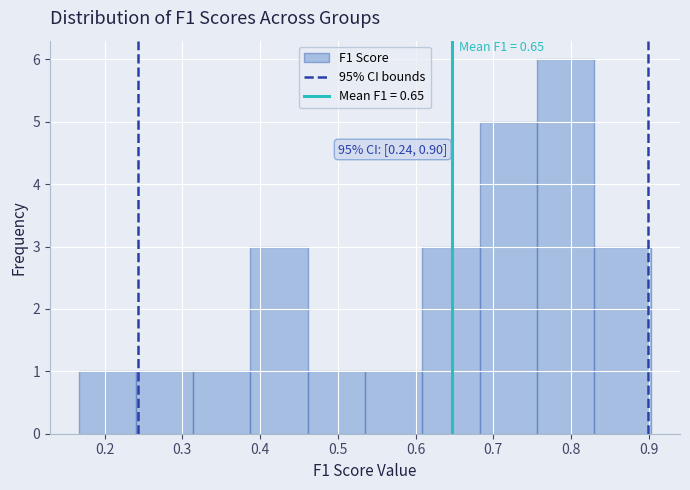

Over which range of the x-axis is the bar tallest?

0.76 to 0.83